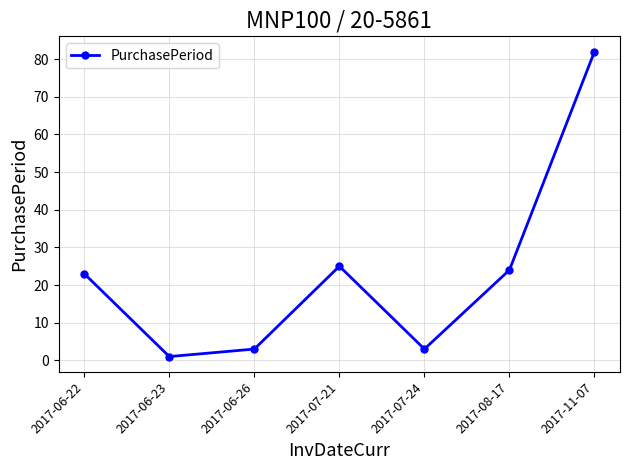

Which category has the lowest value across all series?

2017-06-23